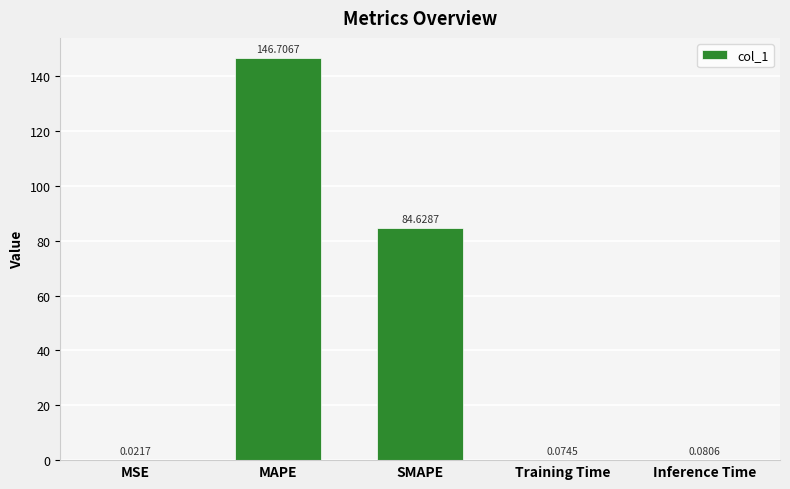

What is the sum of the values at MAPE and Inference Time?

146.8